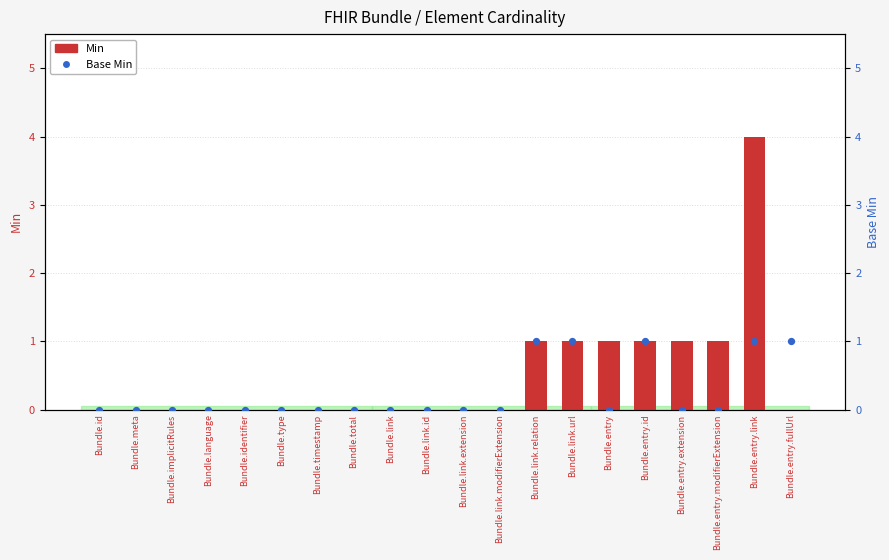

What are all the series names shown in the legend?

Min, Base Min